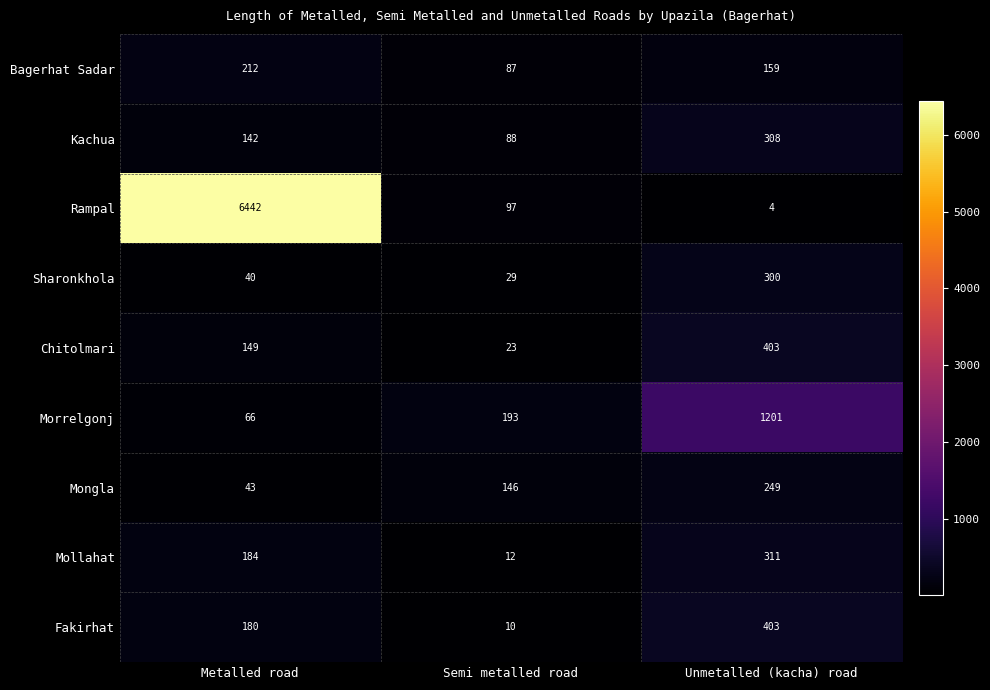

What is the sum of the Fakirhat values at Unmetalled (kacha) road and Metalled road?

583